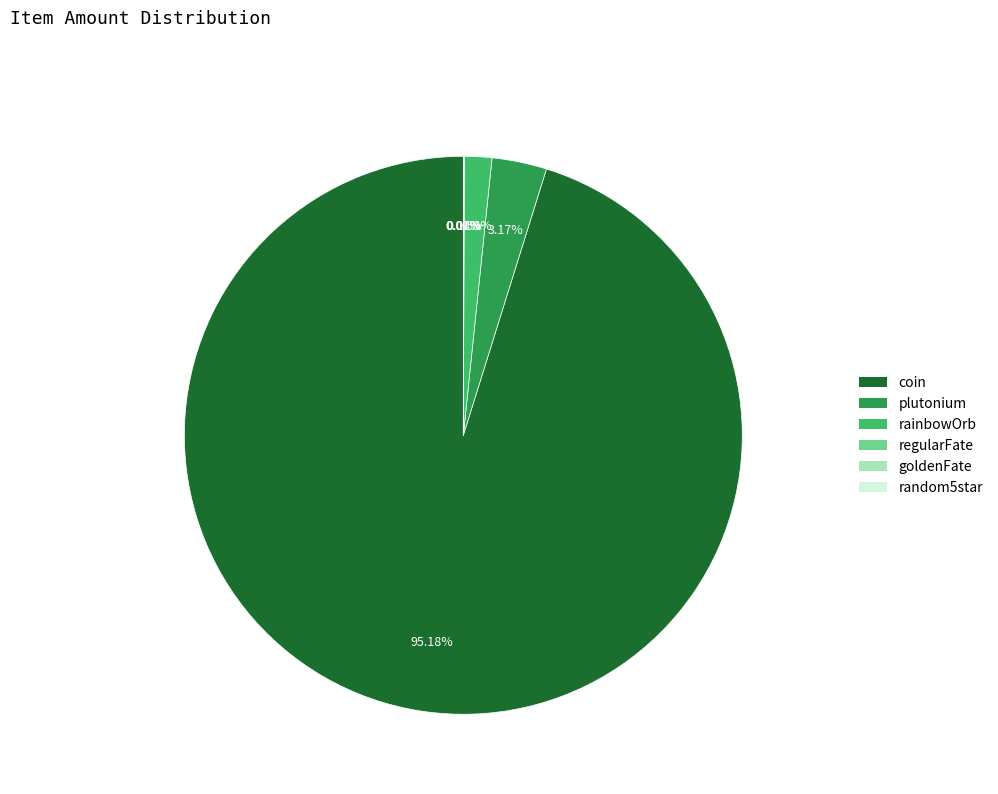

Which category has the biggest portion of the pie?

coin